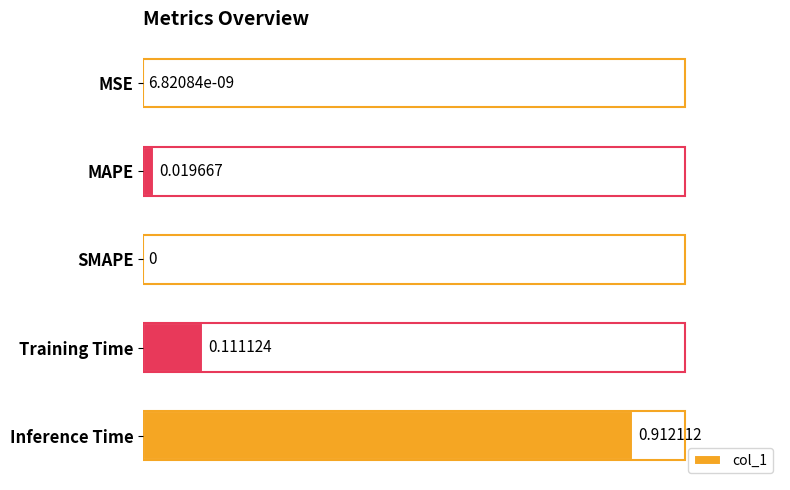

Which category has the highest value across all series?

Inference Time